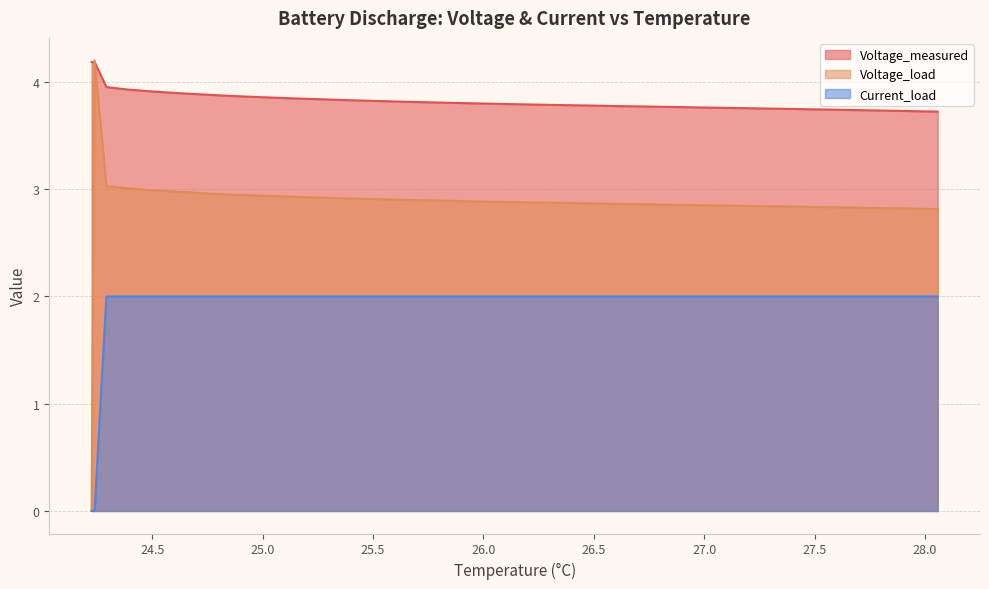

In Voltage_measured, how many points are higher than both neighbors (excluding endpoints)?

1